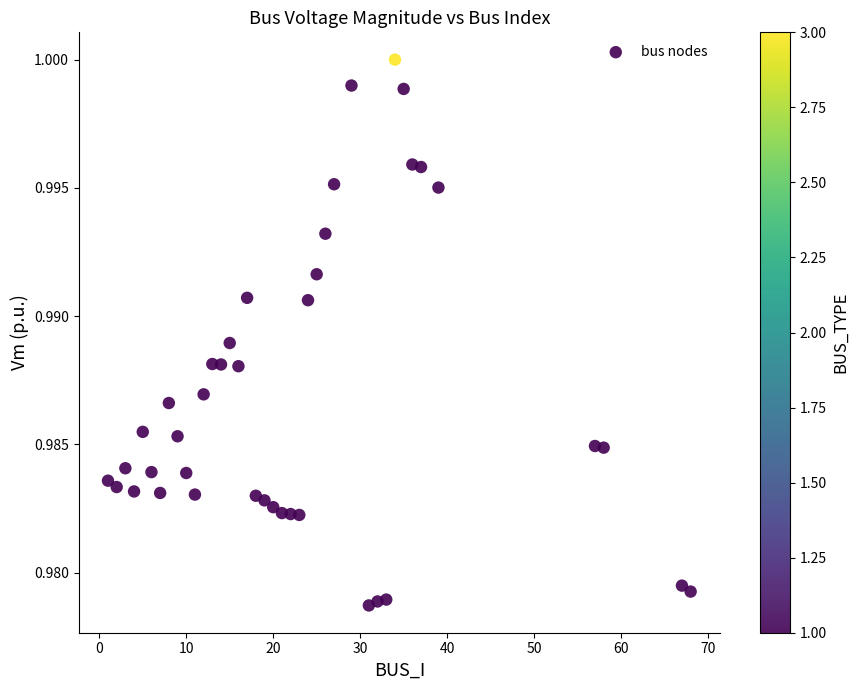

What is the range of X values (max minus min)?

67.0